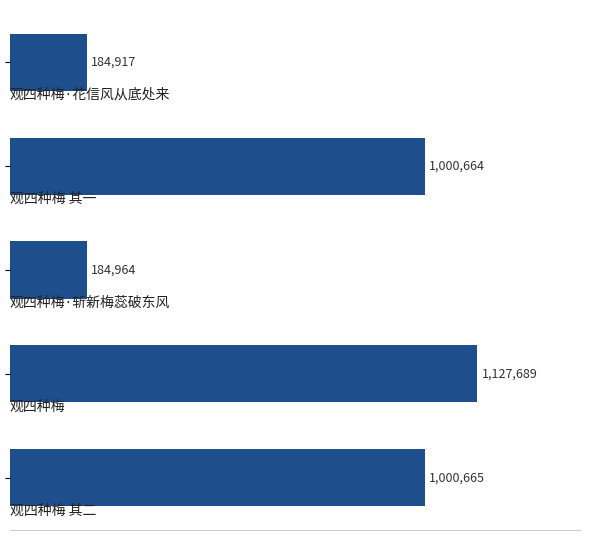

Are the bars horizontal?

Yes